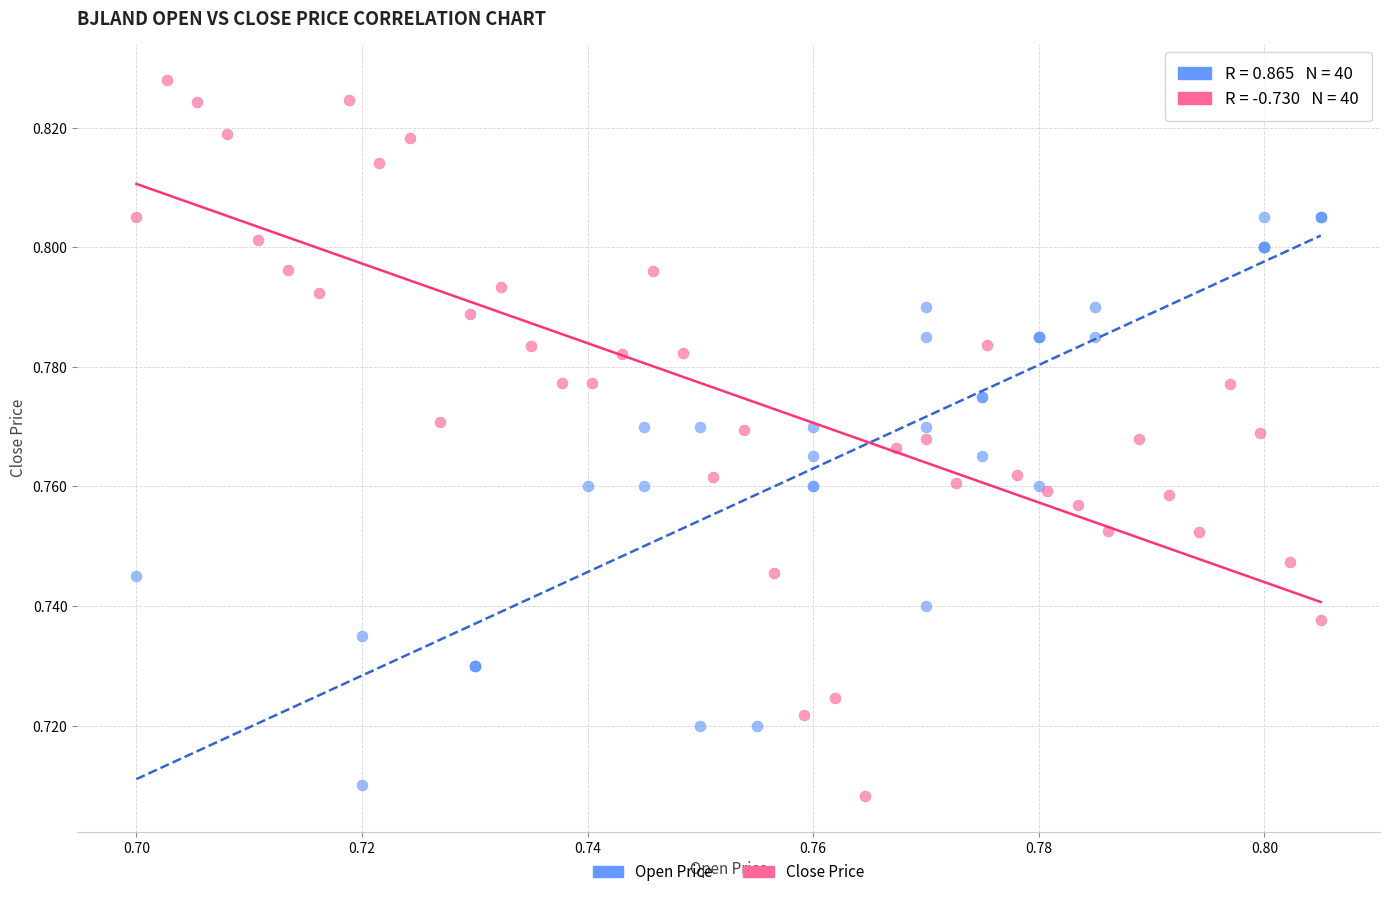

Which series reaches the maximum Y coordinate?

Close Price